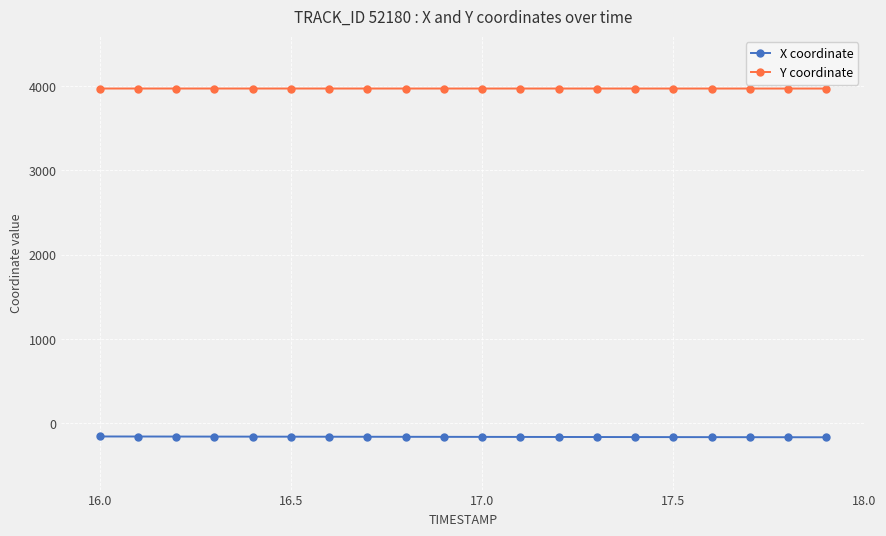

Rank the series by their average value, from highest to lowest.

Y coordinate, X coordinate